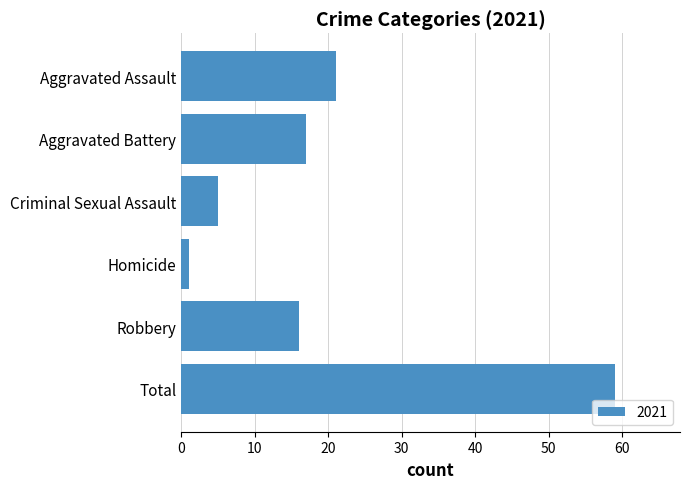

What is the greatest value displayed?

59